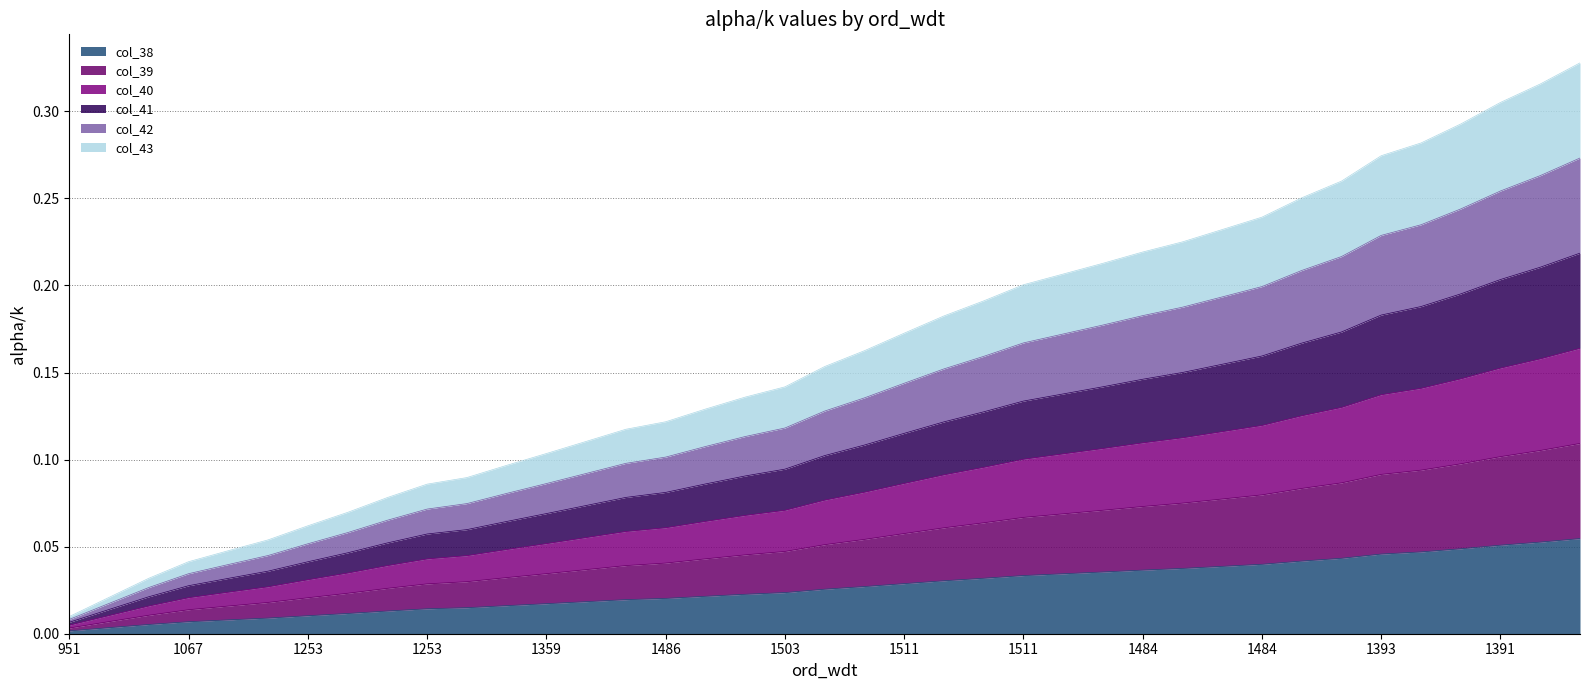

True or false: col_39 and col_43 intersect in this chart.

False